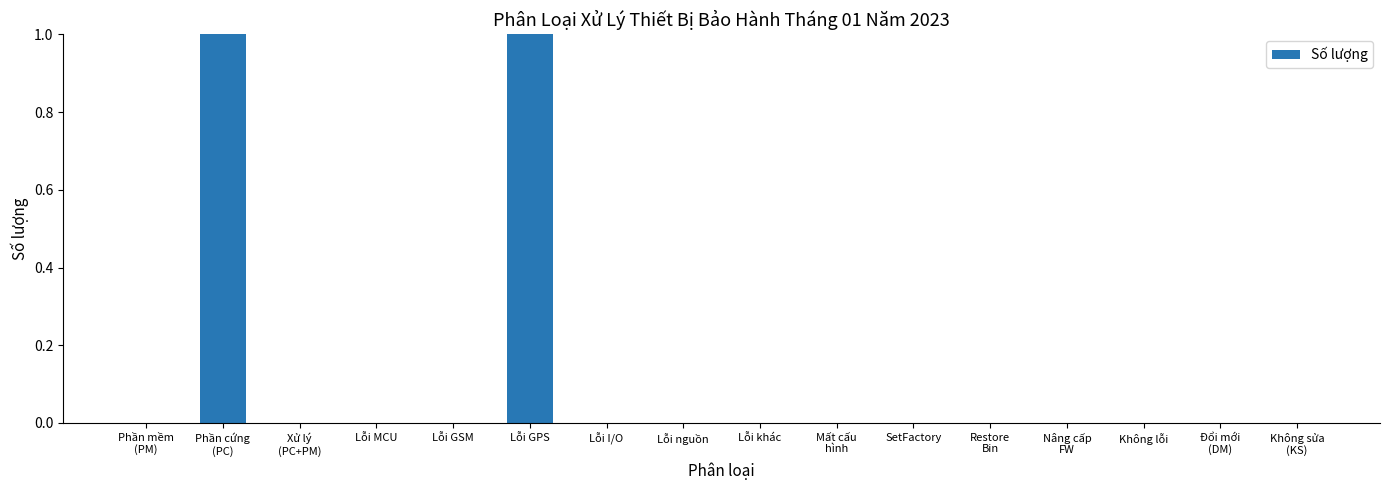

The chart shows a value of 0 at Xử lý
(PC+PM). True or false?

True